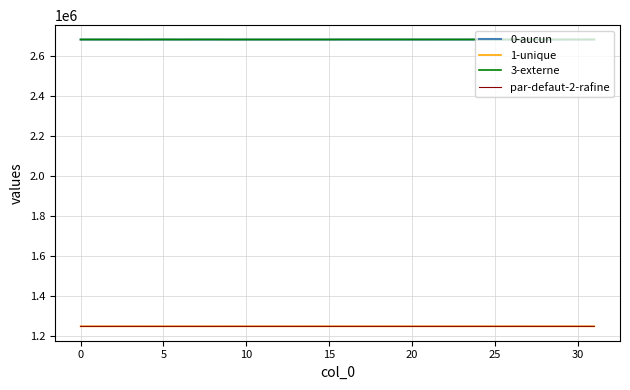

What is the maximum value shown in the chart?

2681987.0